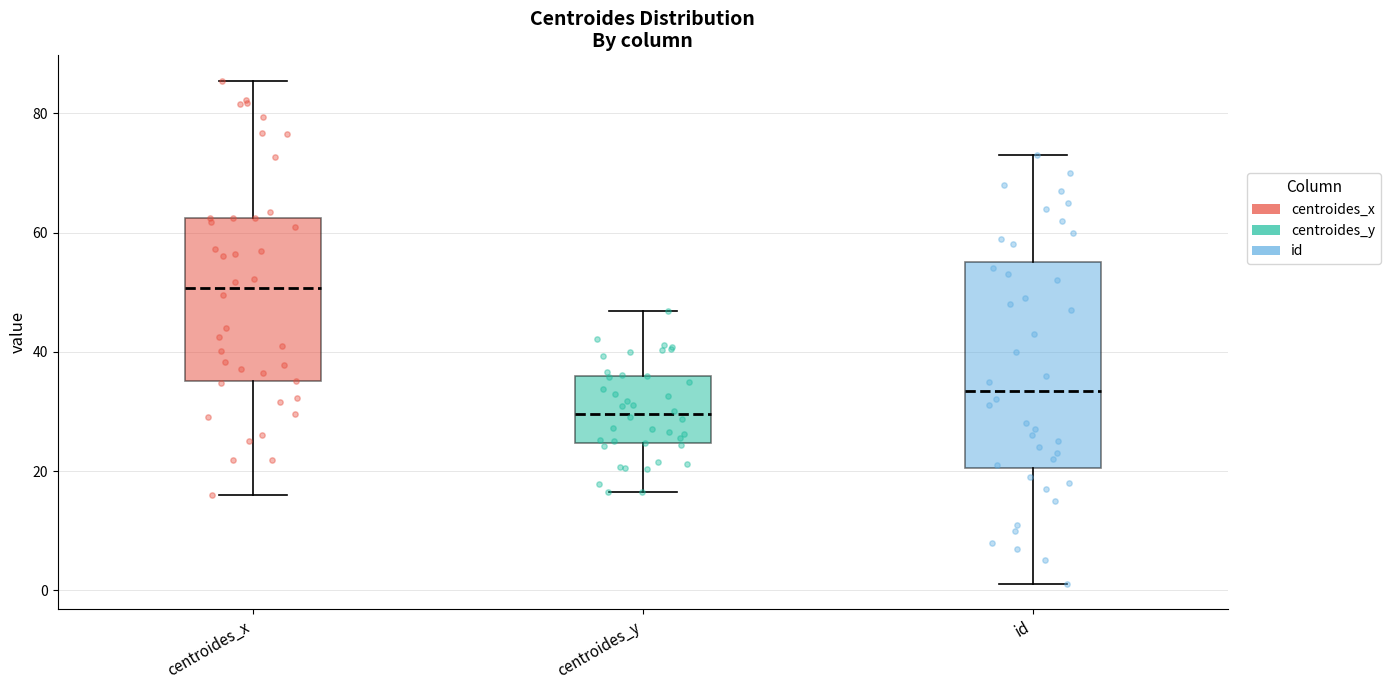

Reading left to right, transcribe this box plot: for each box, give where its median line is, the range the box spans, and where its two whiskers end, as read against the y-axis. The values are not printed on the chart, so give them approximately, as read against the axis.

centroides_x: median 50, box 36 to 62, whiskers 16 to 86
centroides_y: median 30, box 24 to 36, whiskers 16 to 46
id: median 34, box 20 to 56, whiskers 2 to 74